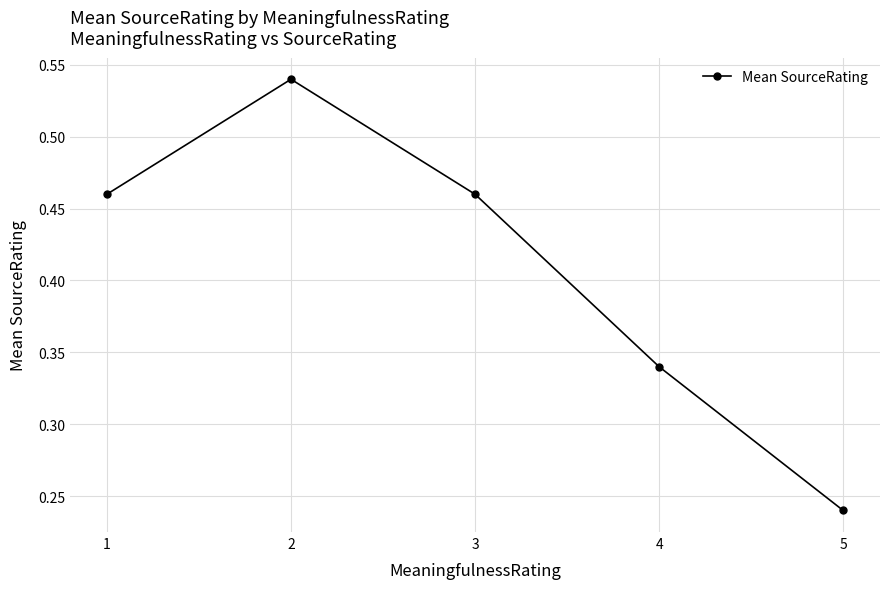

At which category does the data reach its first local peak?

2